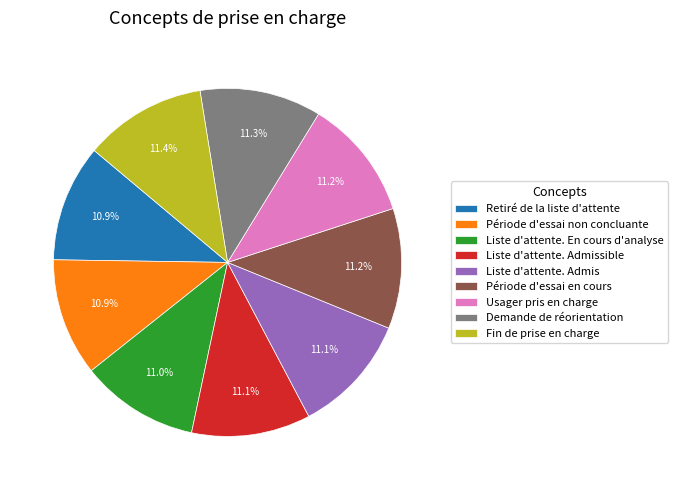

How much of the chart is everything except Période d'essai non concluante?

89.1%